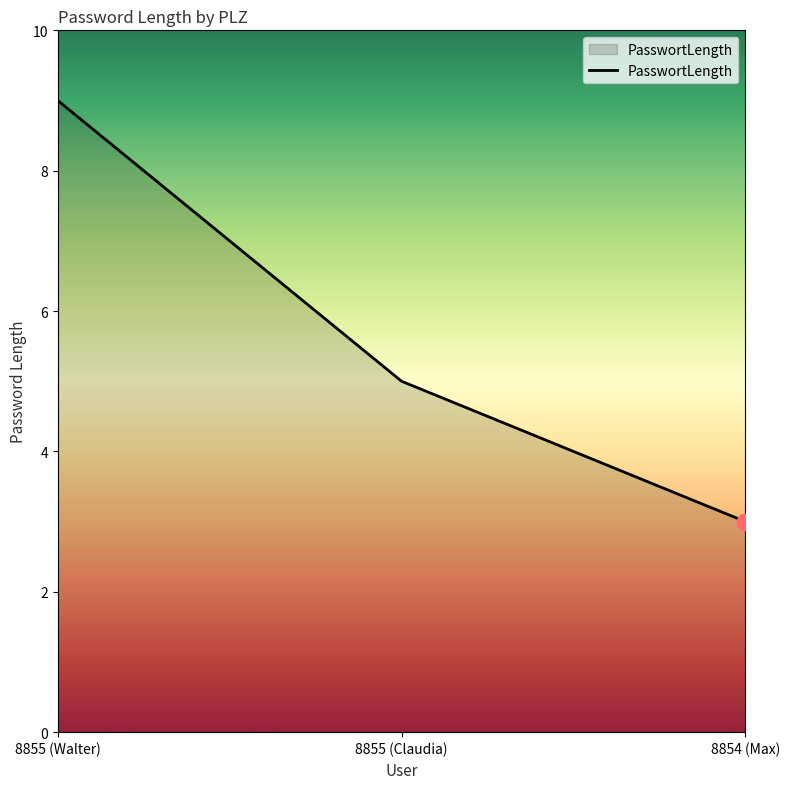

What is the difference between the maximum and second lowest values?

4